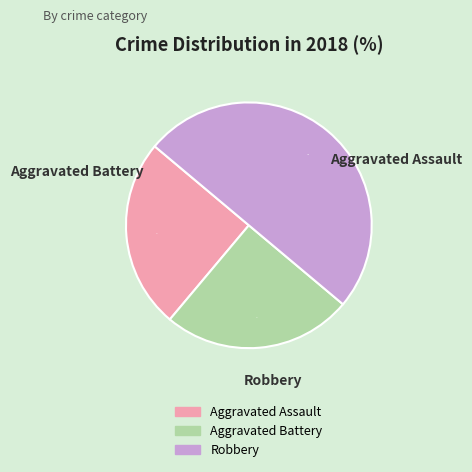

What is the largest slice in the pie chart?

Robbery